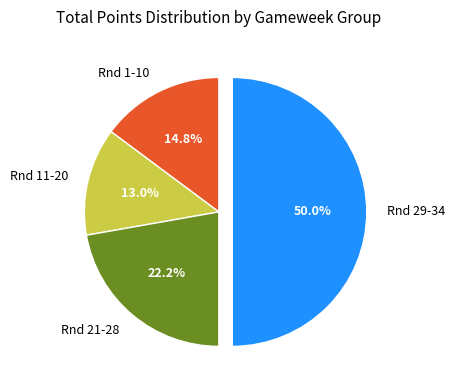

Which category has the smallest portion of the pie?

Rnd 11-20